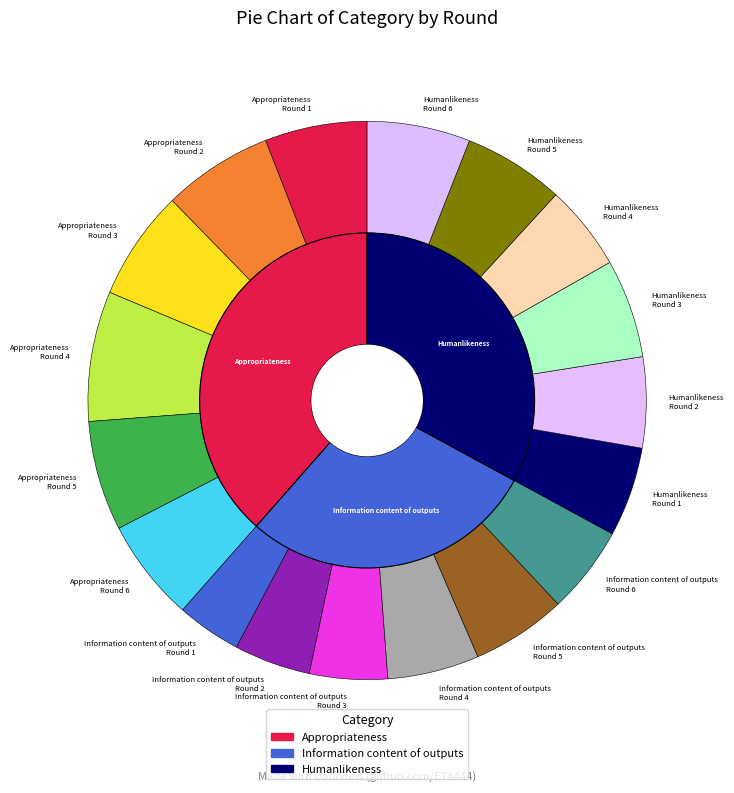

Which series has the largest range (max minus min)?

Information content of outputs